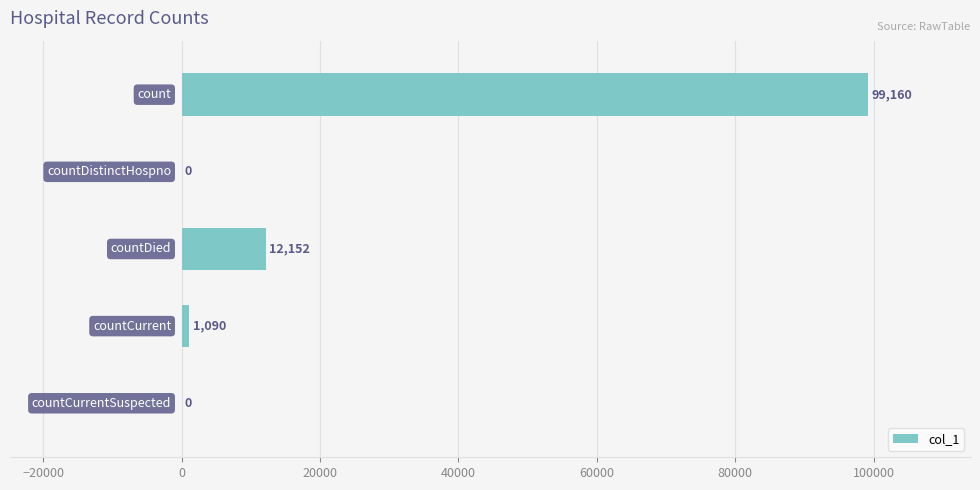

What is the maximum value shown in the chart?

99160